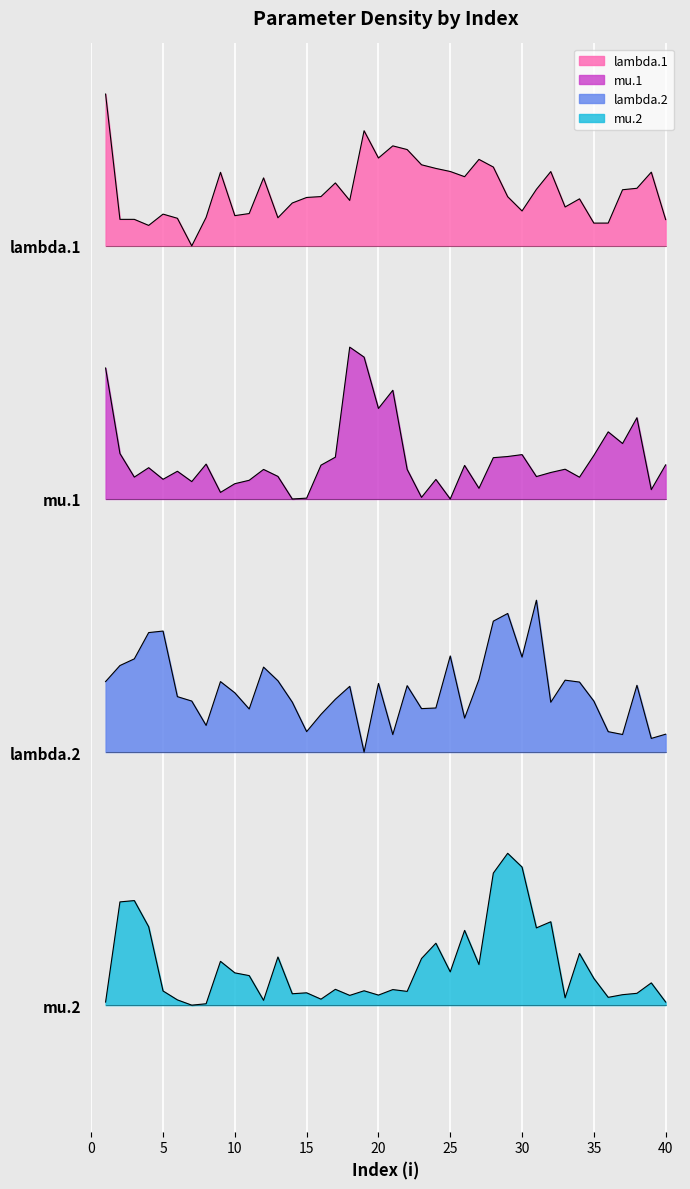

Rank the categories by mu.1 value from highest to lowest.

18, 19, 1, 21, 20, 38, 36, 37, 2, 30, 35, 29, 17, 28, 8, 40, 16, 26, 4, 33, 22, 12, 6, 32, 13, 31, 3, 34, 5, 24, 11, 7, 10, 27, 39, 9, 23, 15, 25, 14